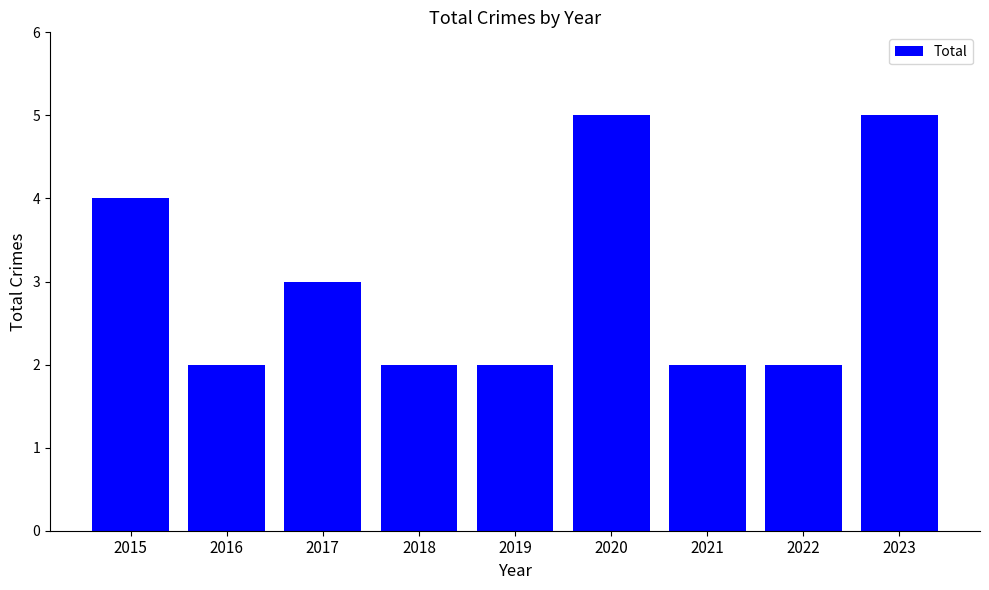

What is the greatest value displayed?

5